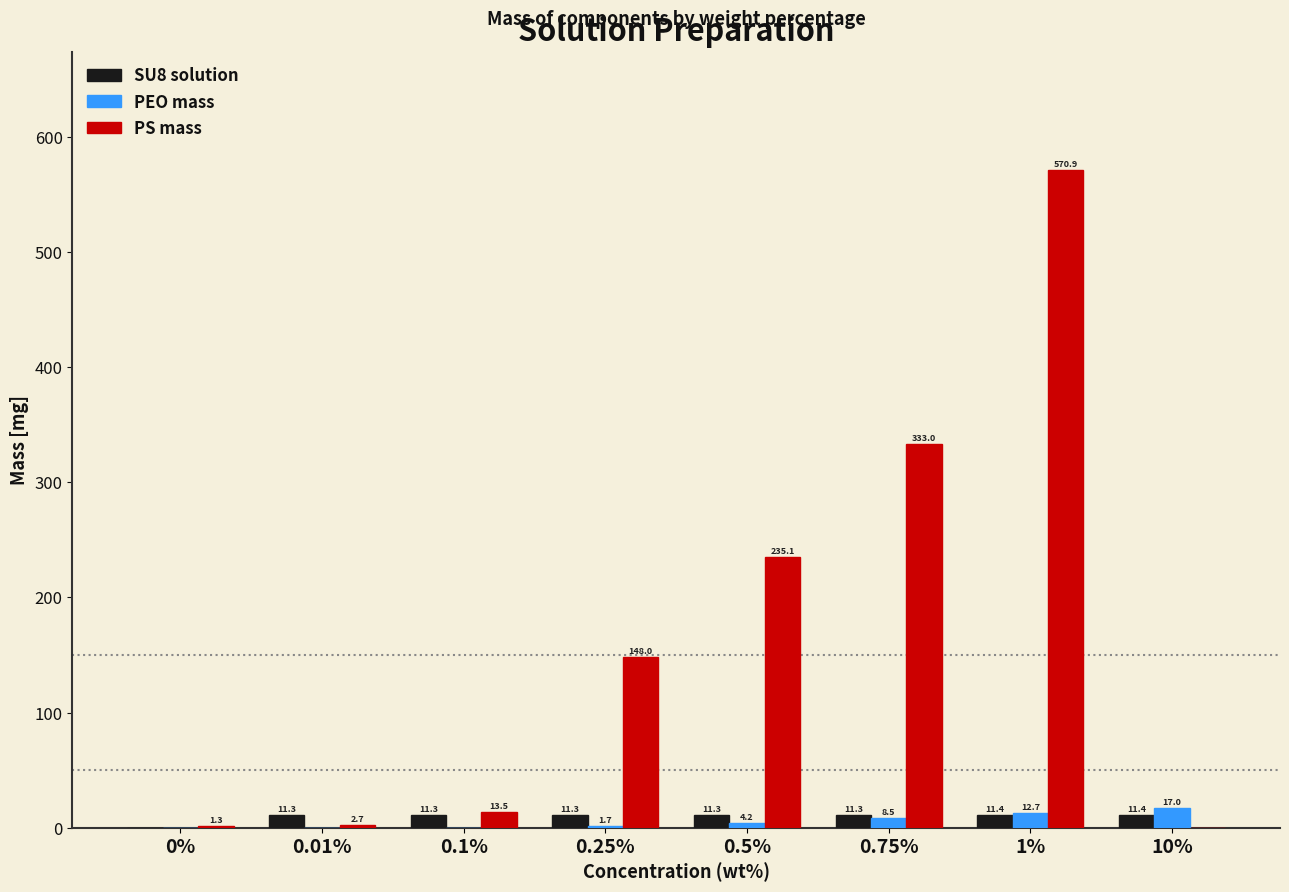

What value does the PS mass series have at 0.01%?

2.7